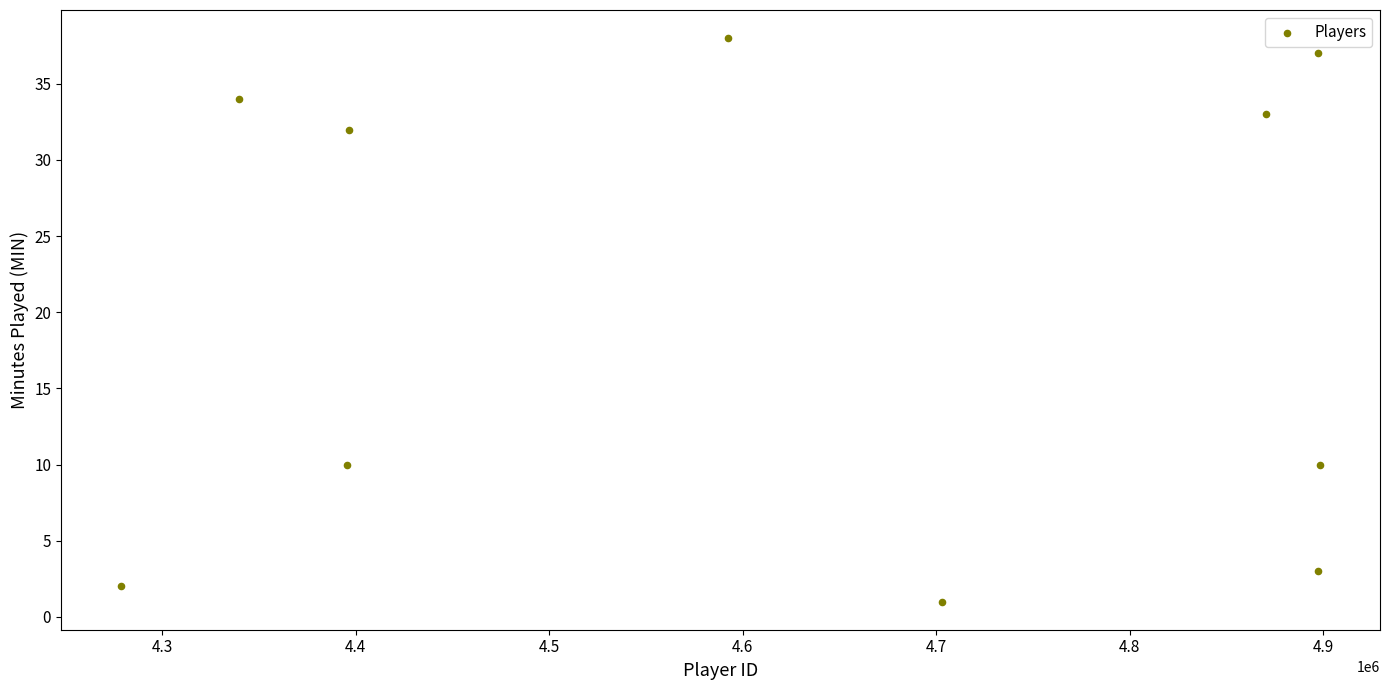

What is the range of X values (max minus min)?

619782